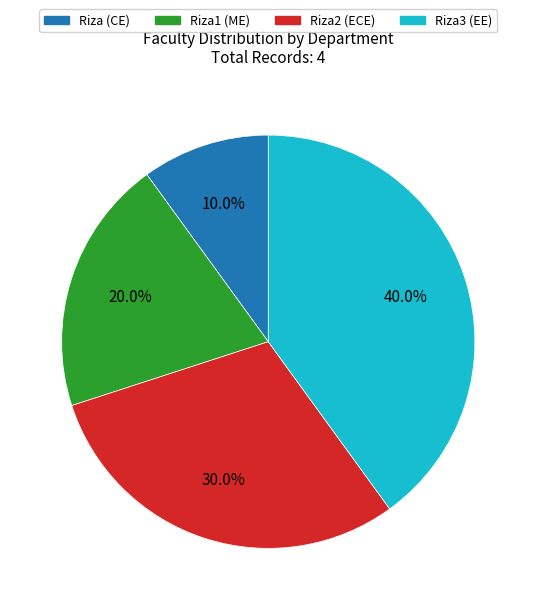

To the nearest percent, what portion does Riza2 (ECE) represent?

30%